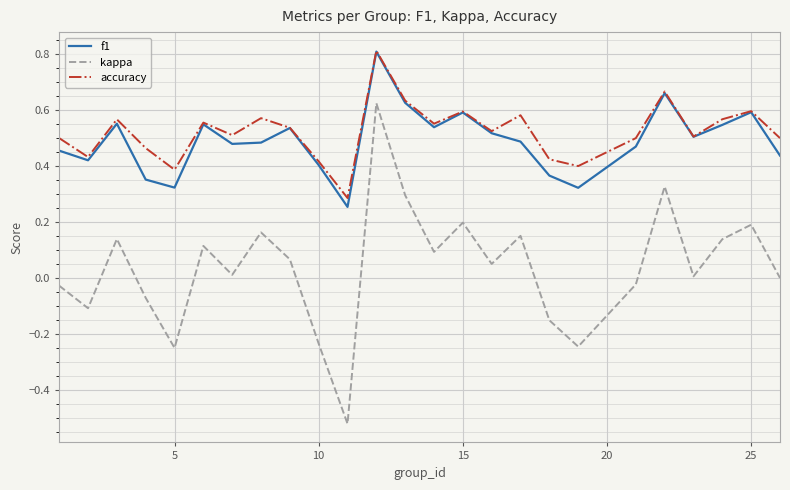

What are all the series names shown in the legend?

f1, kappa, accuracy